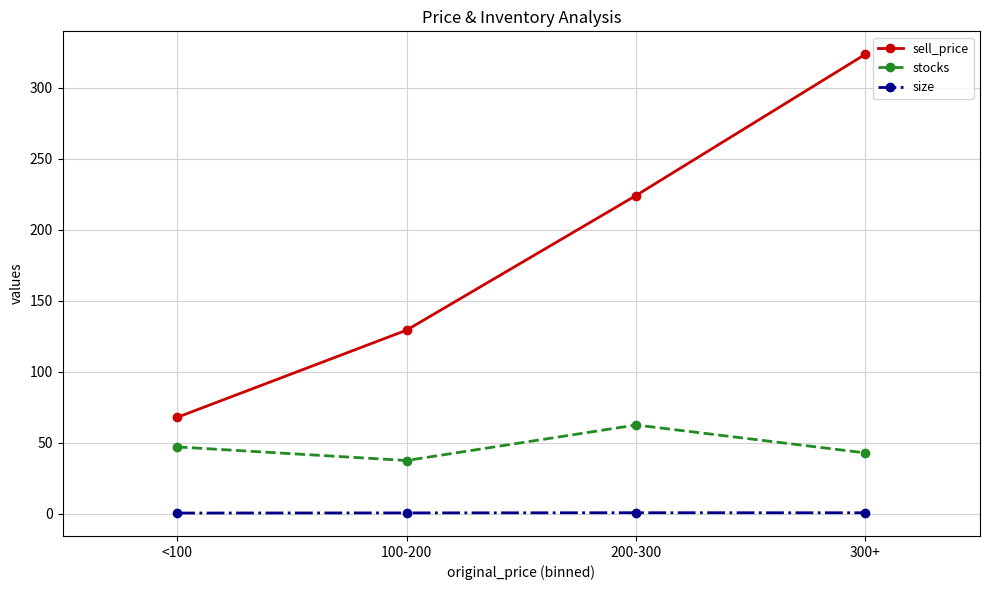

True or false: sell_price has more than 2 points higher than both neighbors.

False